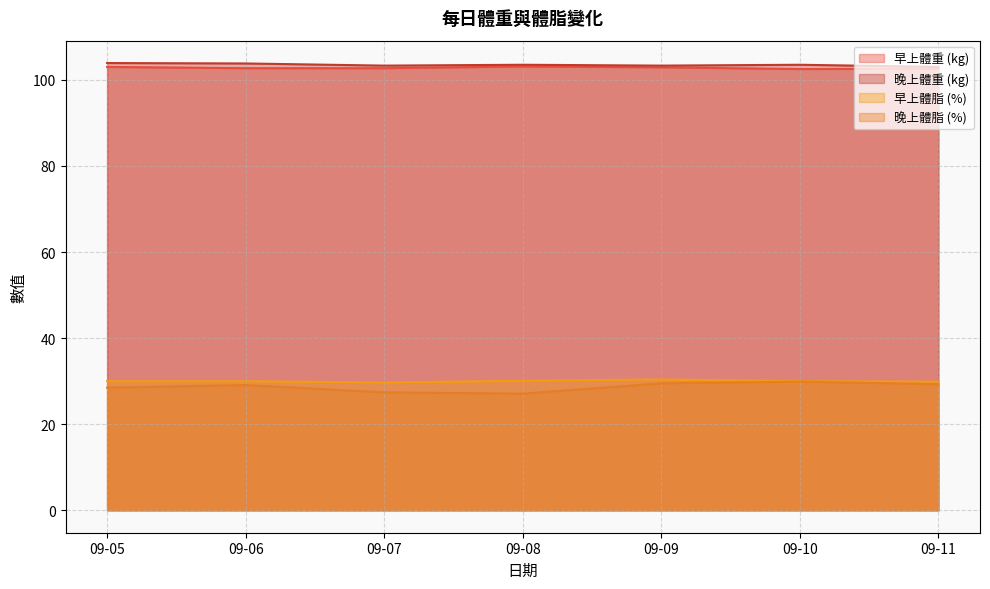

What is the lowest value of the 晚上體重 (kg) series?

103.0